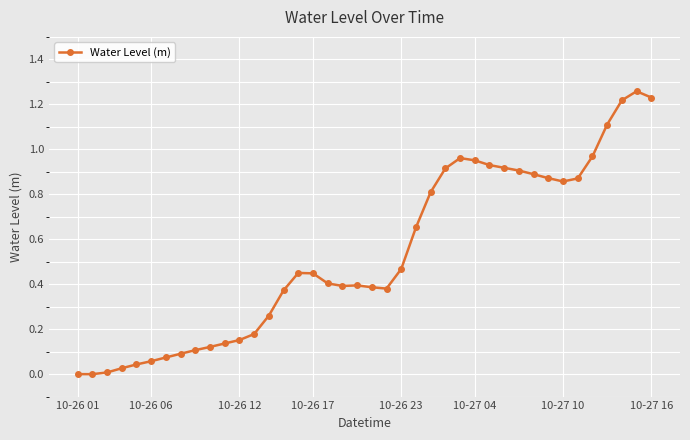

Does the chart display data point markers on the line(s)?

Yes